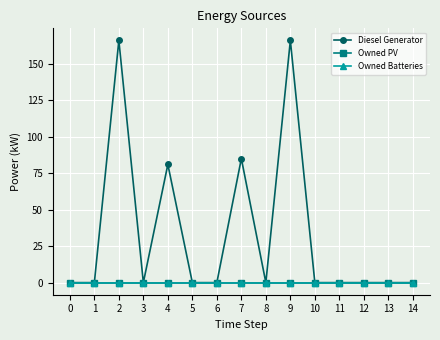

Does the chart have visible grid lines?

Yes